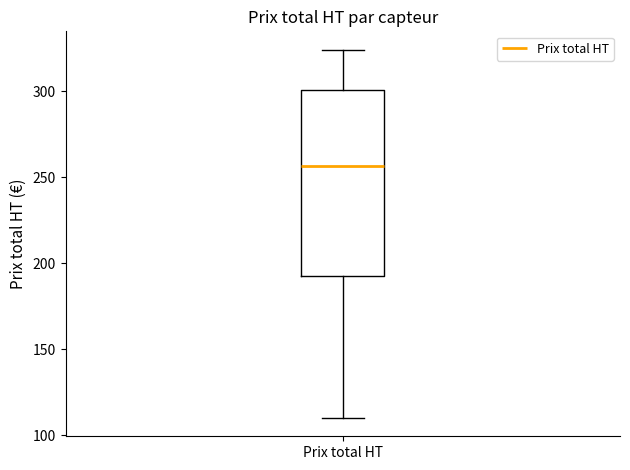

Transcribe this box plot: give where the median line is, the range the box spans, and where the two whiskers end, as read against the y-axis. The values are not printed on the chart, so give them approximately, as read against the axis.

median 255, box 195 to 300, whiskers 110 to 325